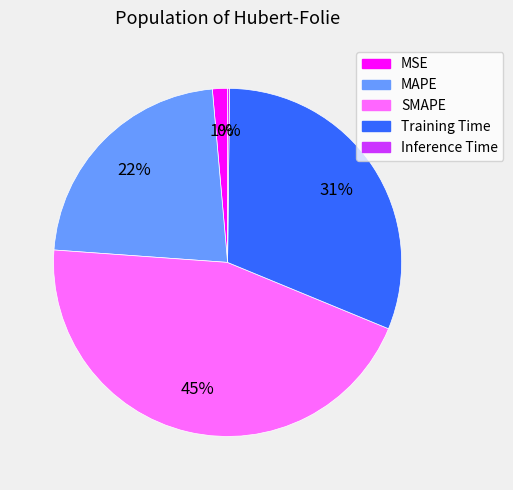

True or false: SMAPE accounts for 45% of the total.

True